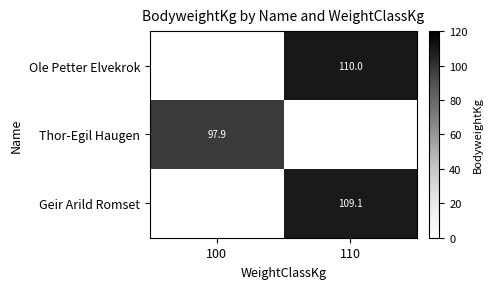

The Thor-Egil Haugen series shows 30.3 at 100. True or false?

False